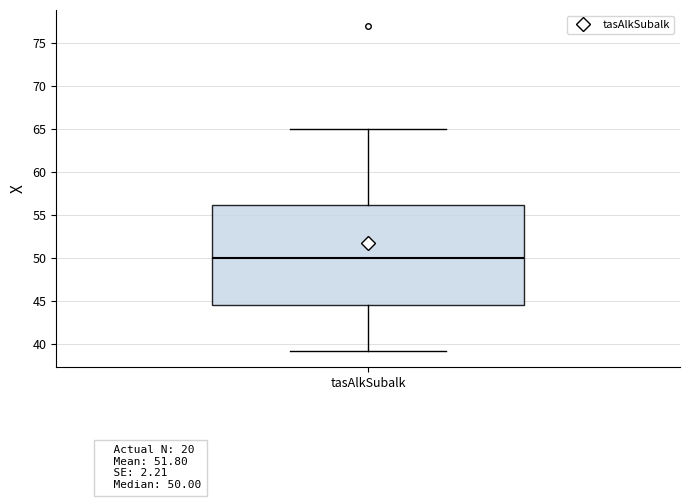

Where does the median line of the box for tasAlkSubalk sit on the y-axis? The values are not printed on the chart, so give them approximately, as read against the axis.

50.0